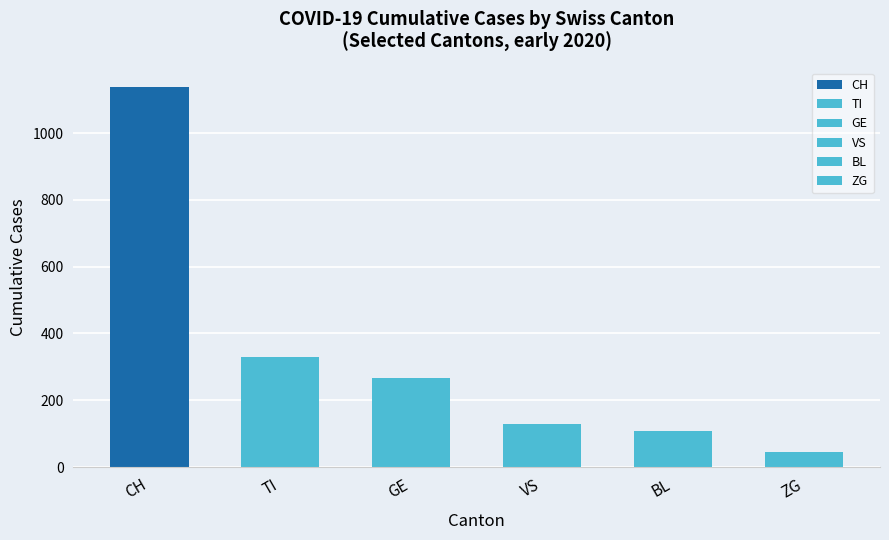

True or false: TI has a value of 212 at 19.

False